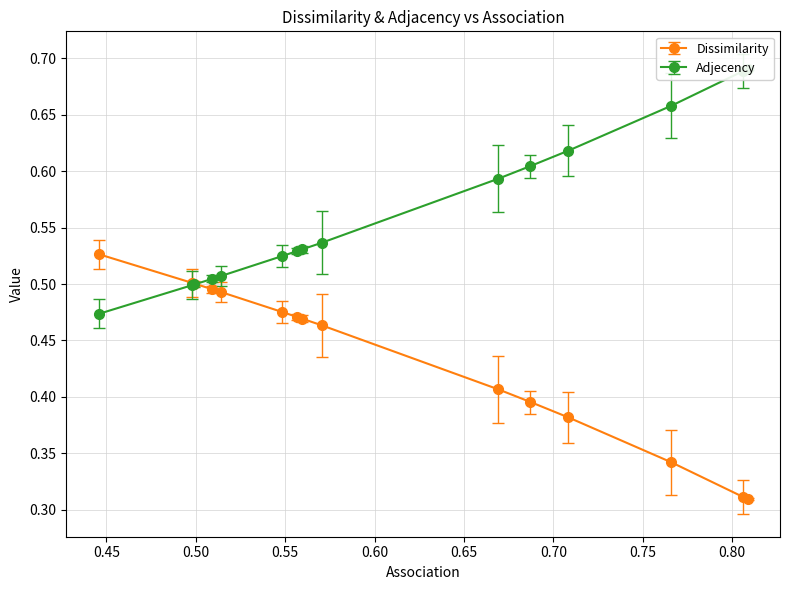

How many Dissimilarity values are between 0 and 1?

15